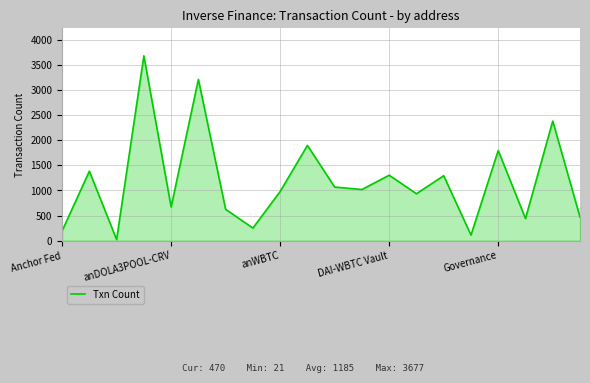

What is the maximum value shown in the chart?

3677